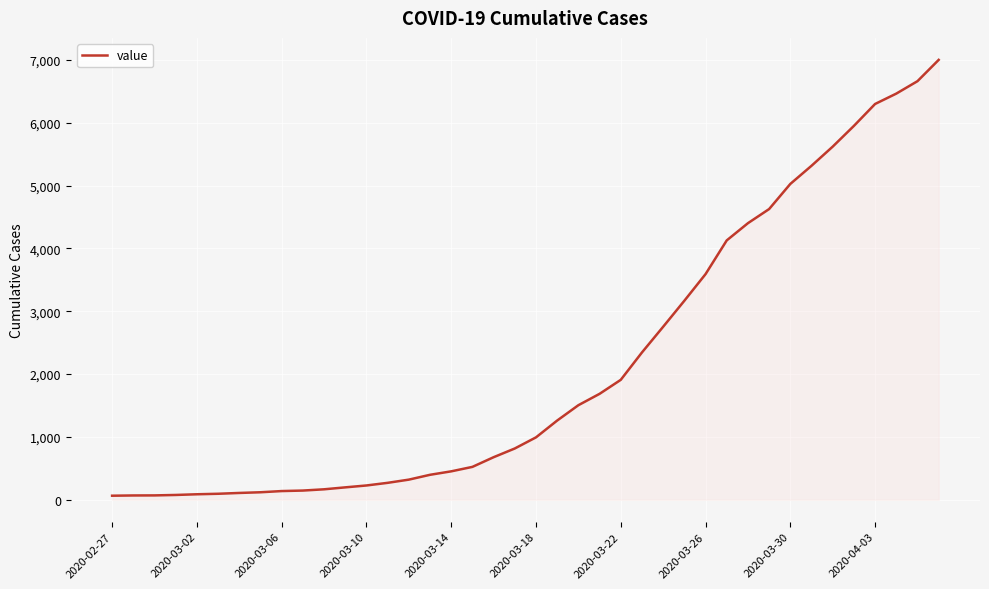

What is the greatest value displayed?

7003